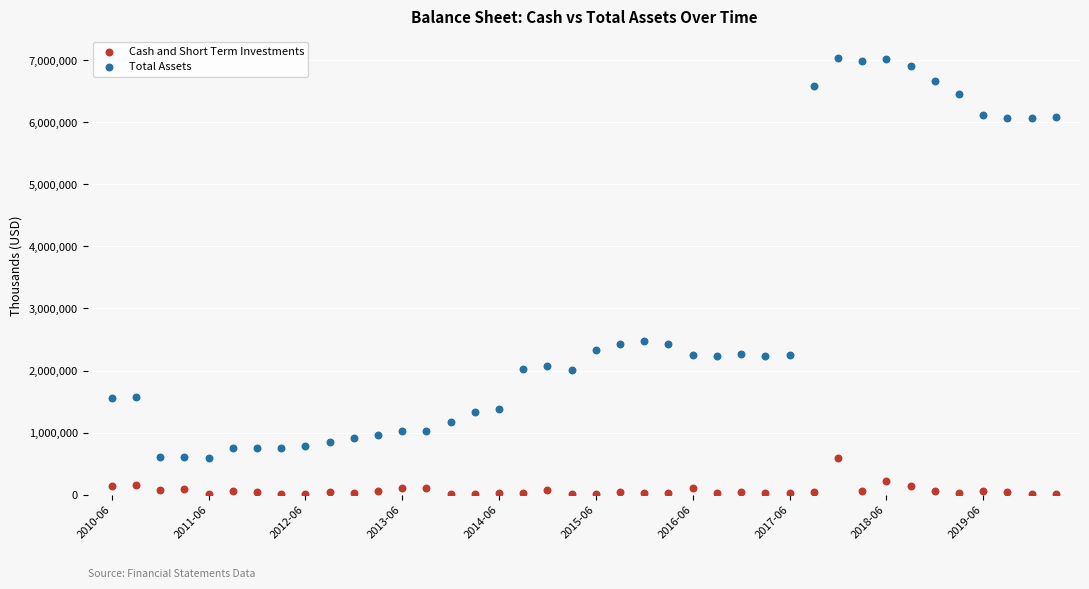

Which series contains the lowest Y value?

Cash and Short Term Investments